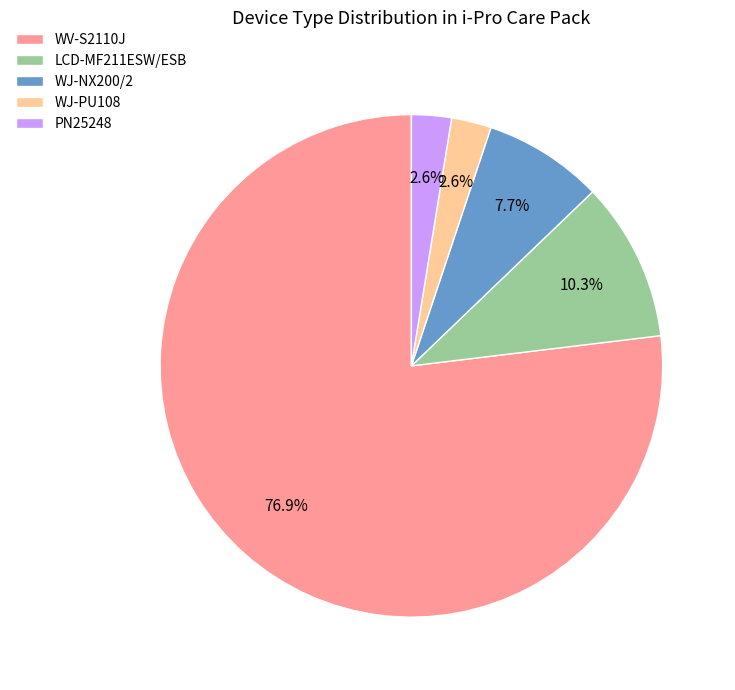

Is PN25248 the majority of the pie?

No